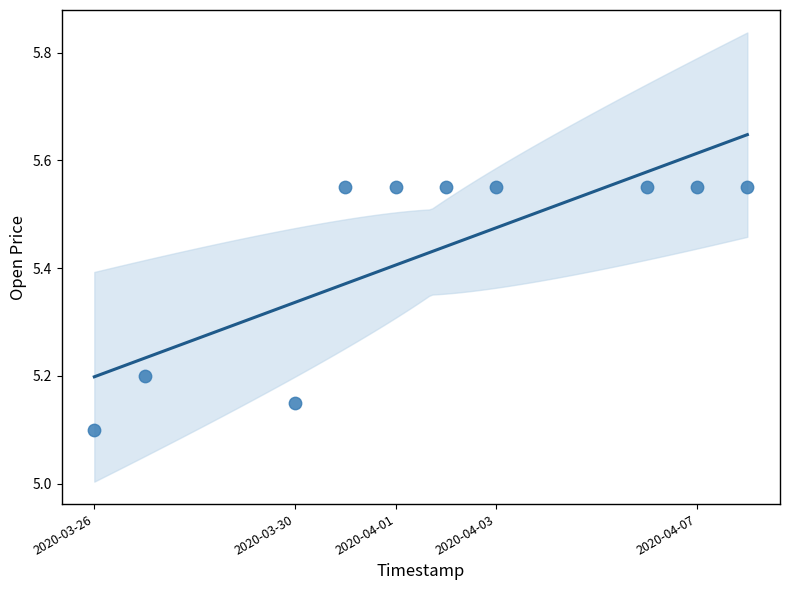

What is the average Y value?

5.4